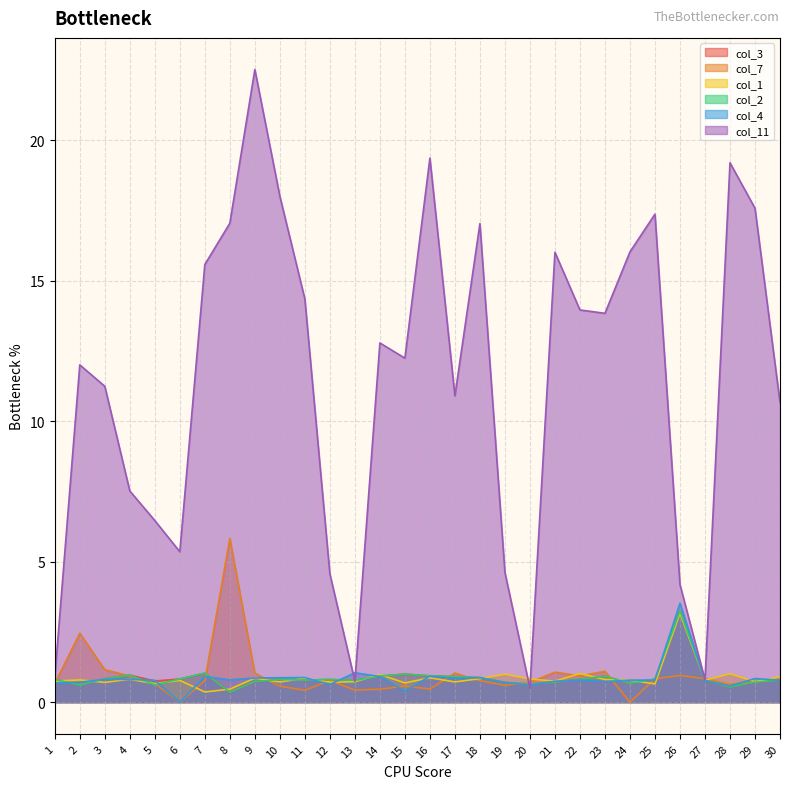

What value does the col_2 series have at 6?

0.8